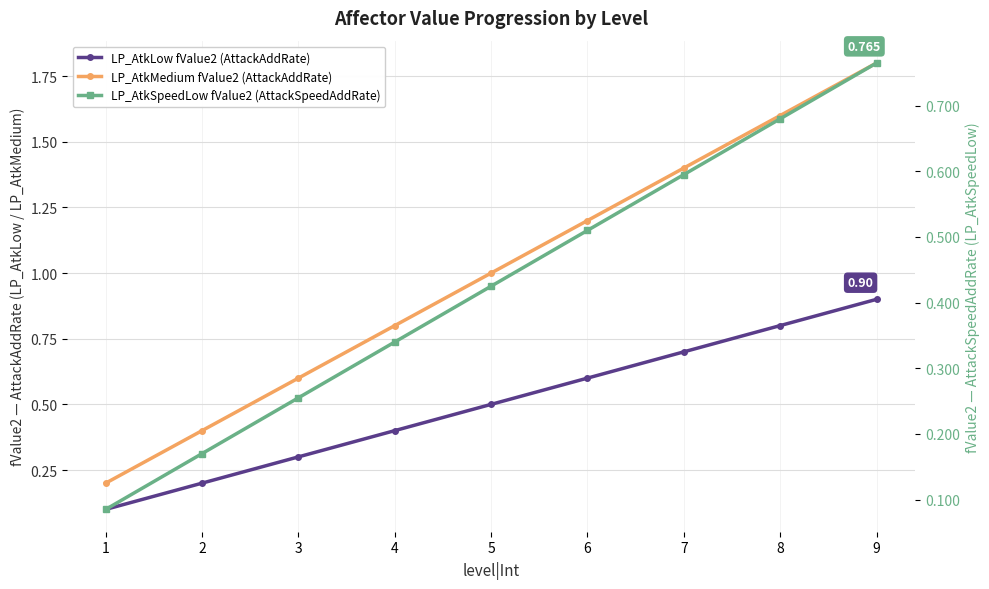

Which series has the largest total across all categories?

LP_AtkMedium fValue2 (AttackAddRate)